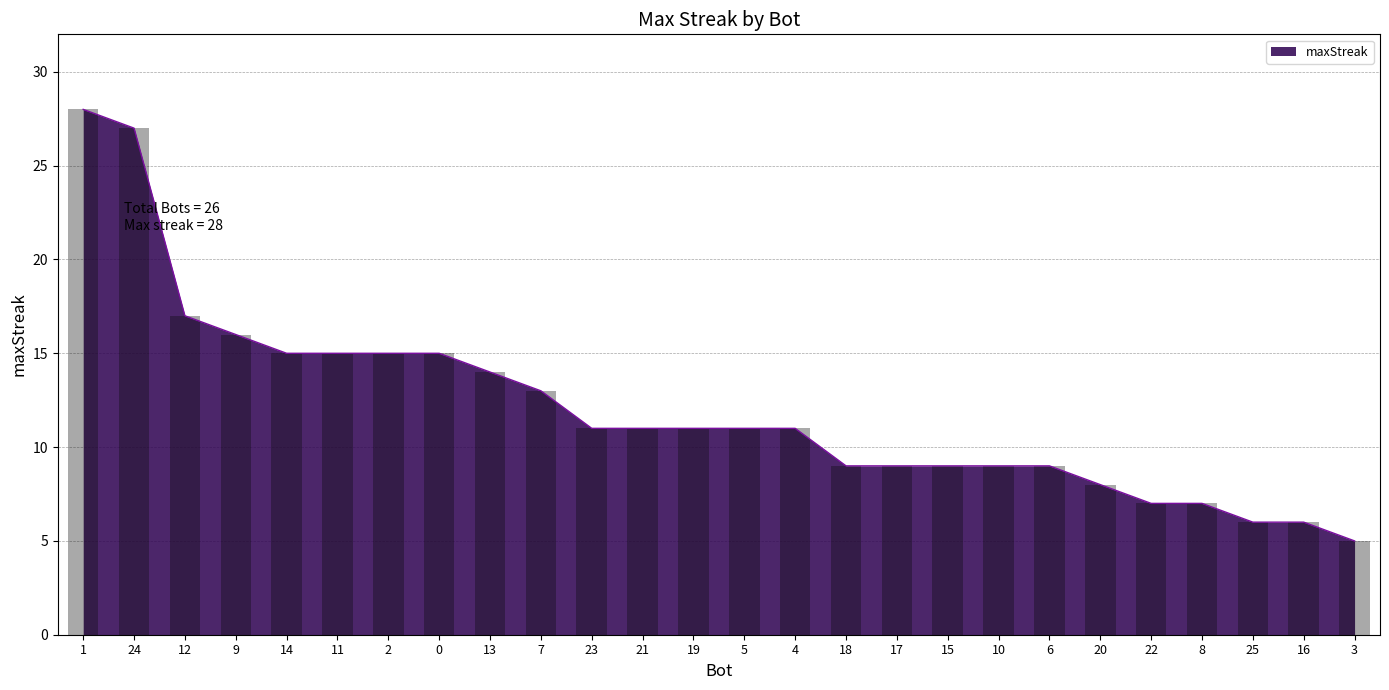

At which label is the value closest to 16?

9